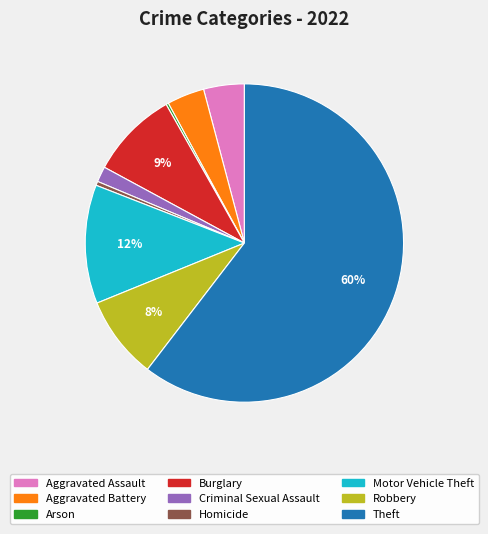

Is the sum of Robbery and Aggravated Battery greater than half?

No